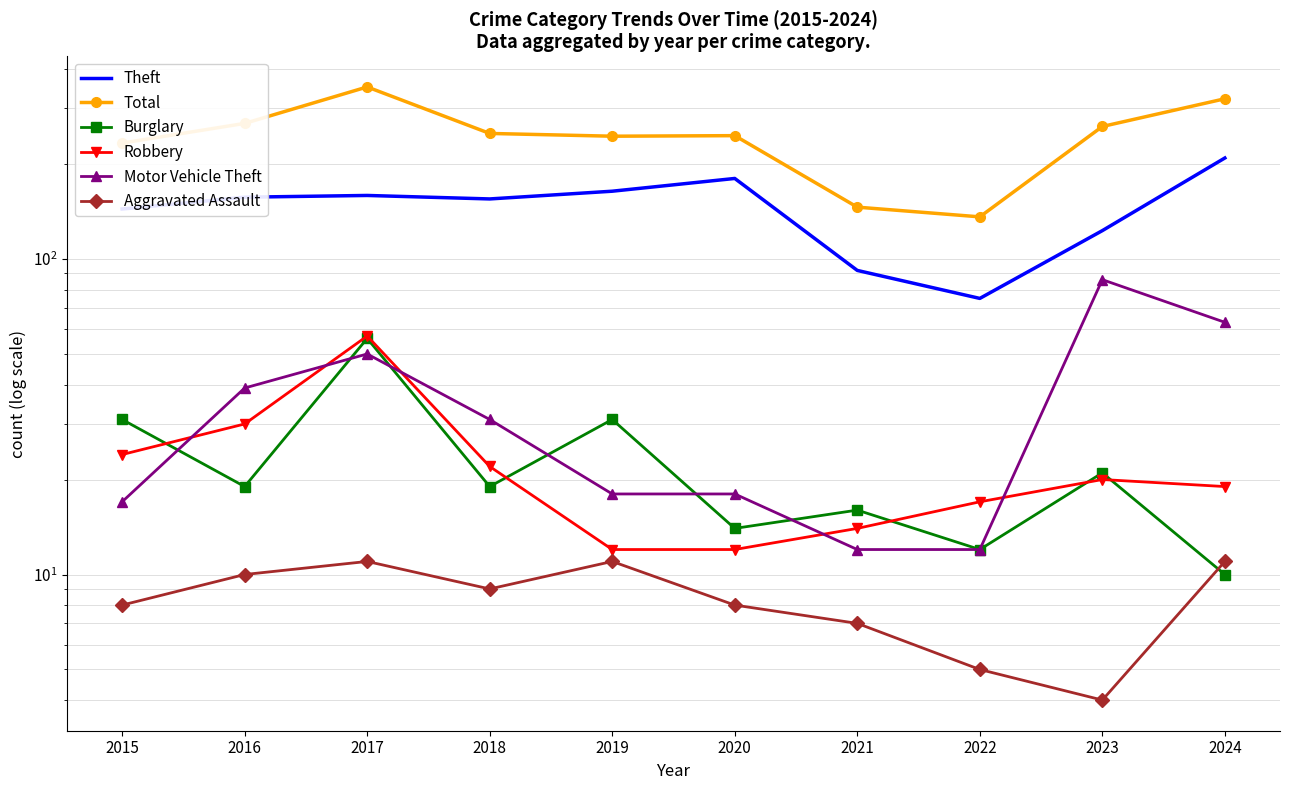

Where is Total nearest to the value 243?

2019